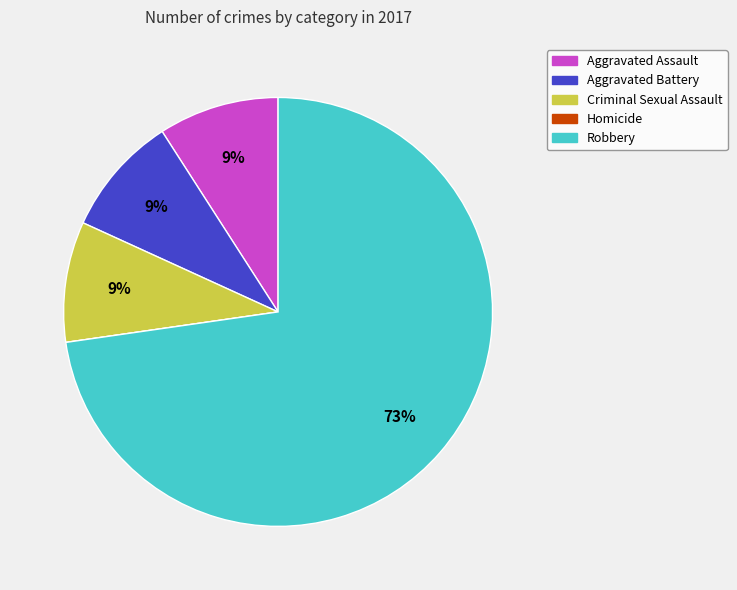

To the nearest percent, what percentage of the pie is Aggravated Assault?

9%